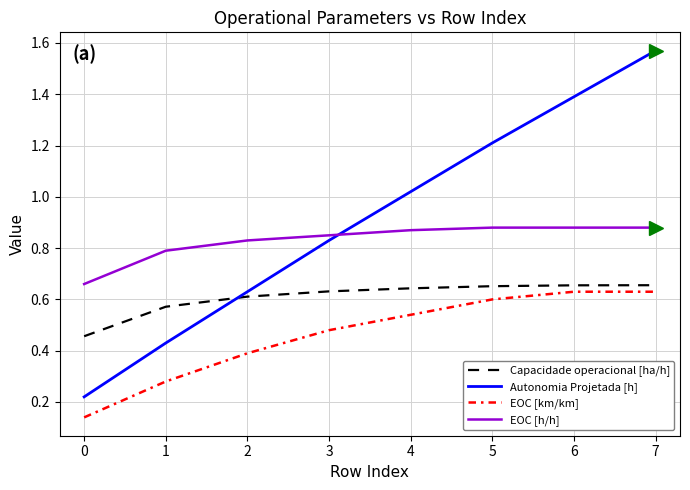

List the series in order of their overall mean, highest first.

Autonomia Projetada [h], EOC [h/h], Capacidade operacional [ha/h], EOC [km/km]